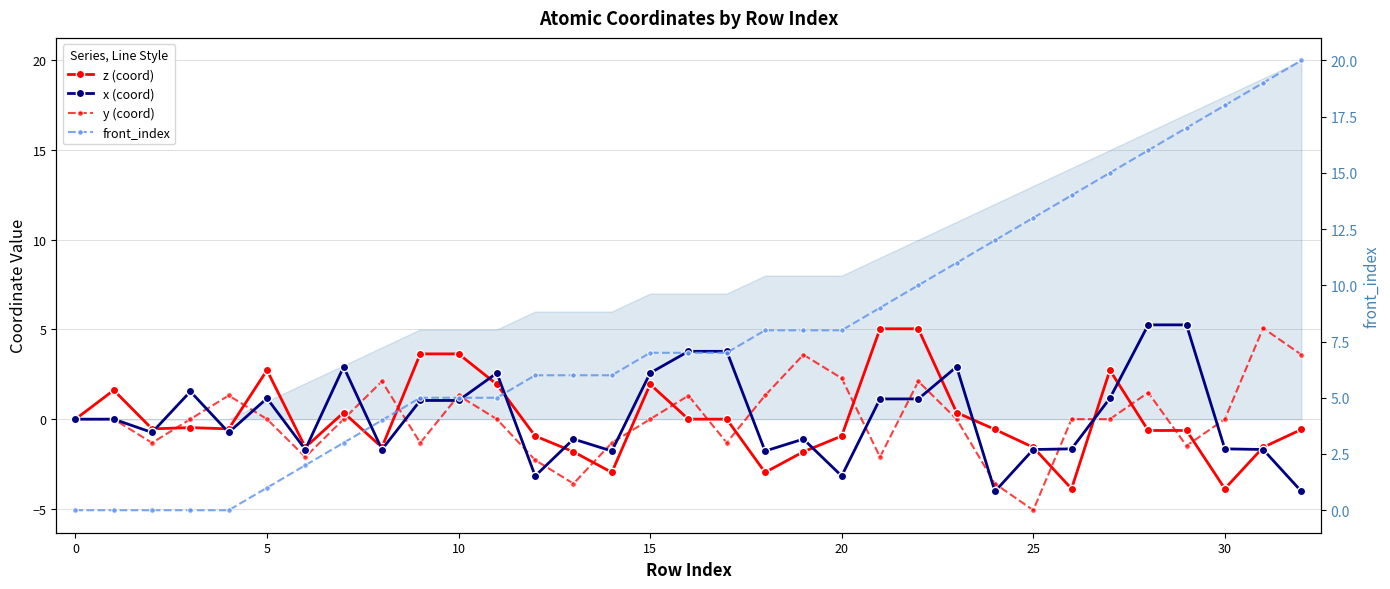

Which series has the largest range (max minus min)?

front_index